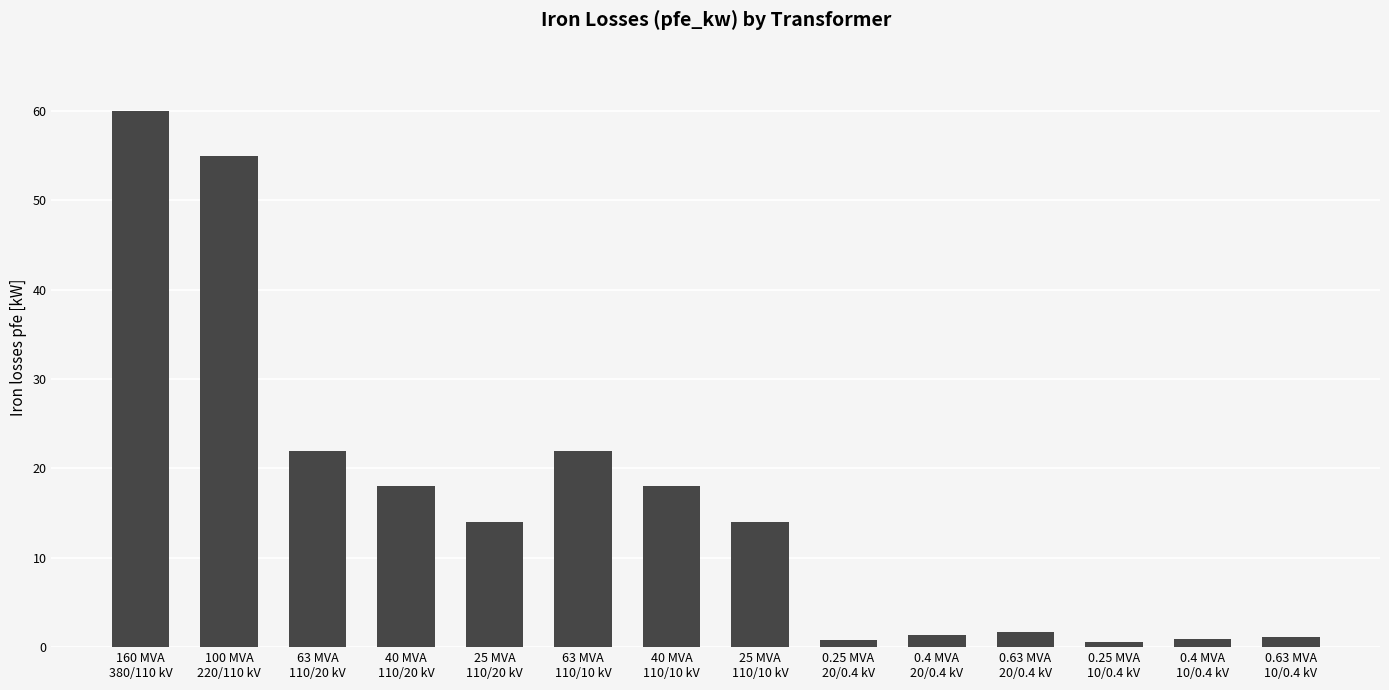

What is the difference between the maximum and minimum values?

59.4